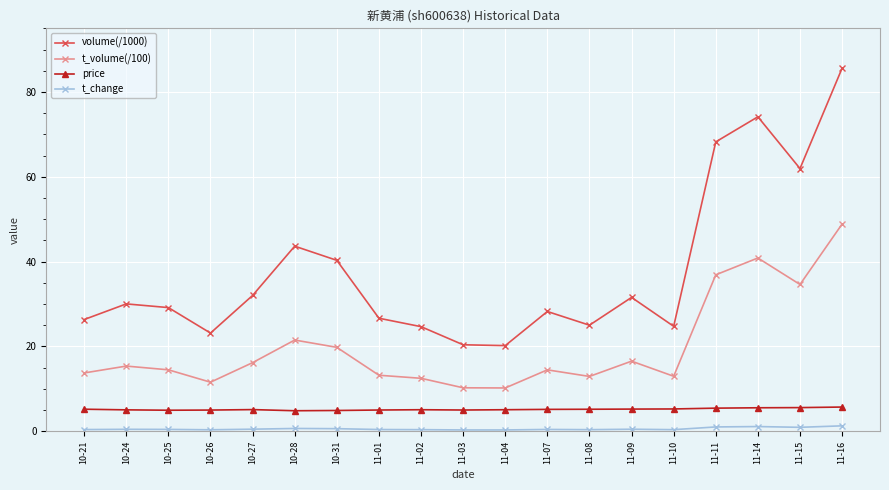

What is the label of the 3rd point from the right?

11-14